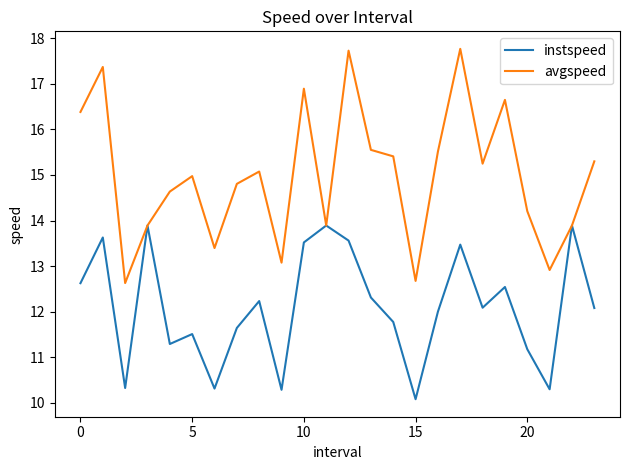

Rank the series by their maximum value, from highest to lowest.

avgspeed, instspeed